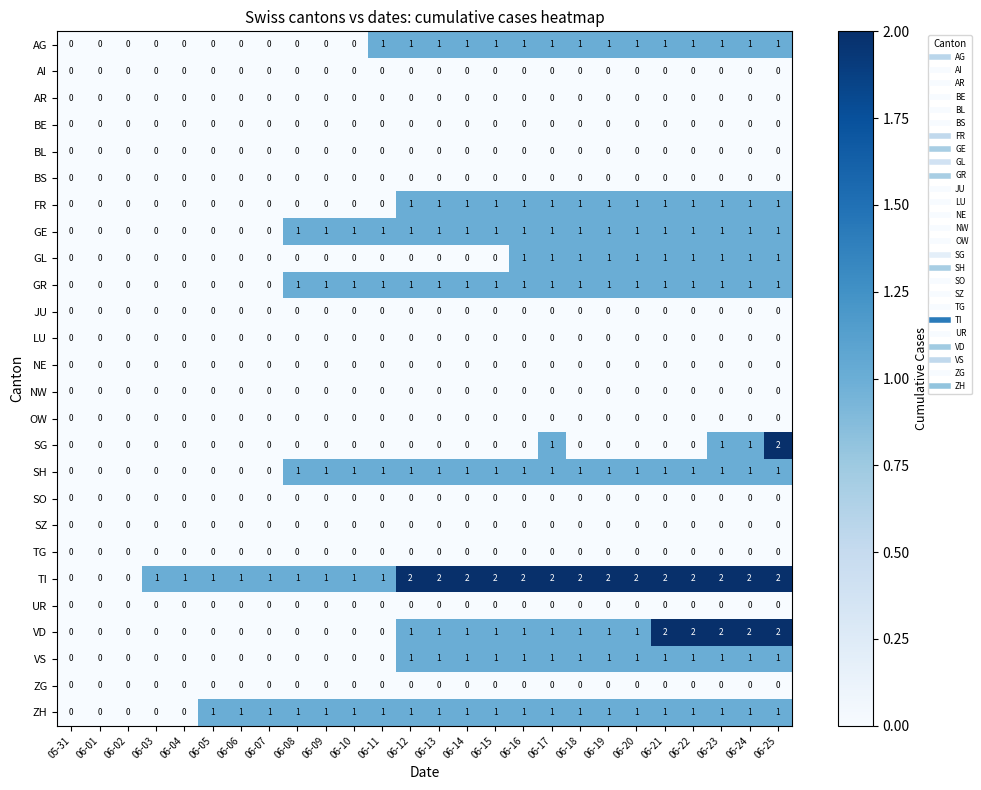

What is the total value across all series at 06-19?

11